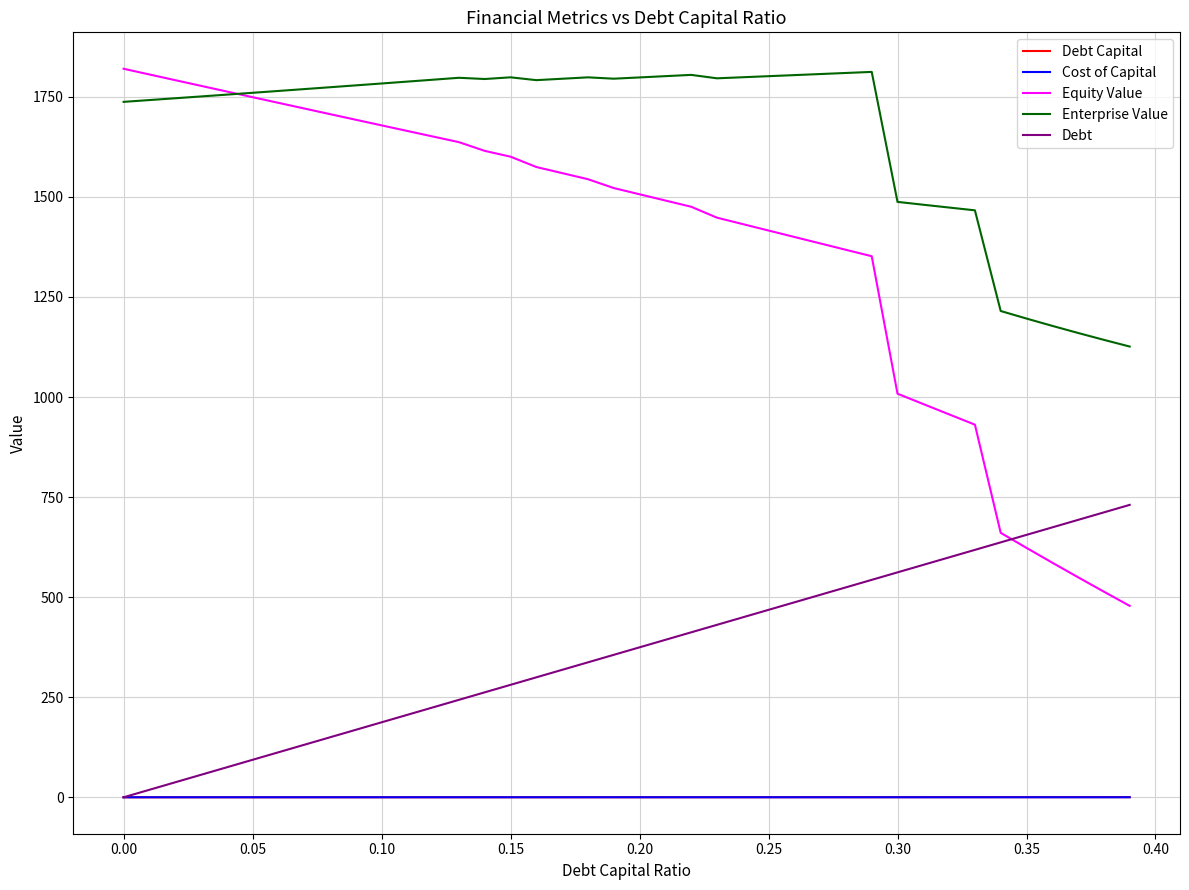

True or false: Debt Capital and Equity Value intersect in this chart.

False